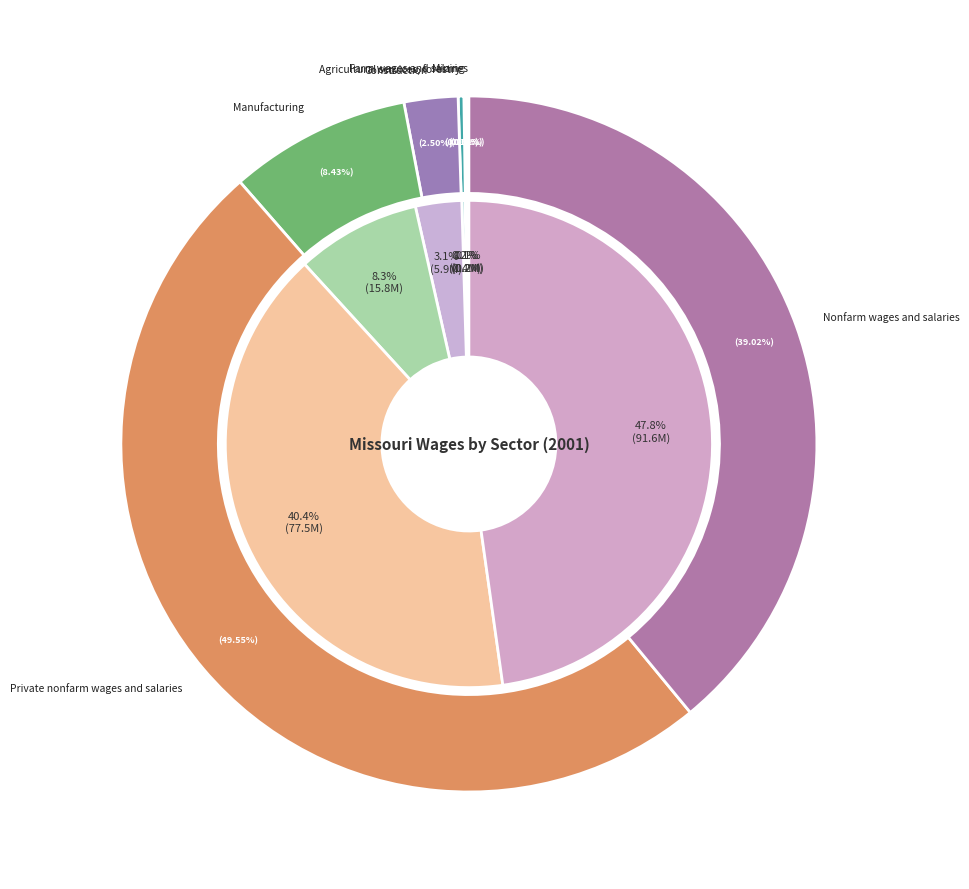

Is Manufacturing the majority of the pie?

No